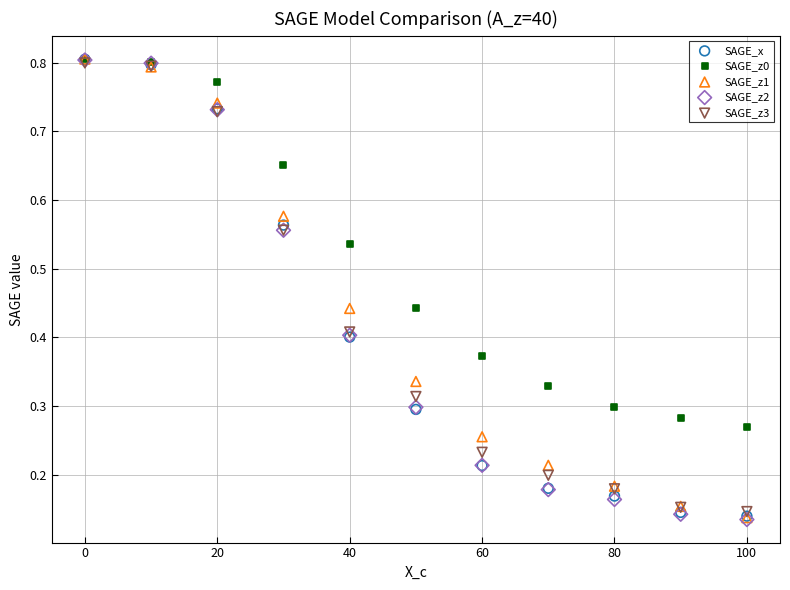

Which series has the widest spread of Y values?

SAGE_z2